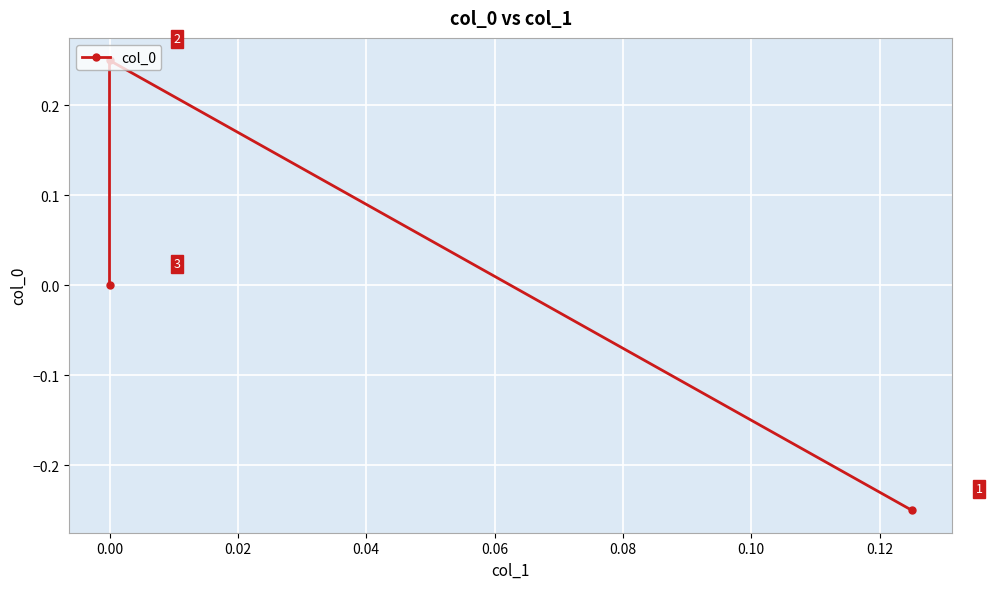

What is the maximum value shown in the chart?

0.2